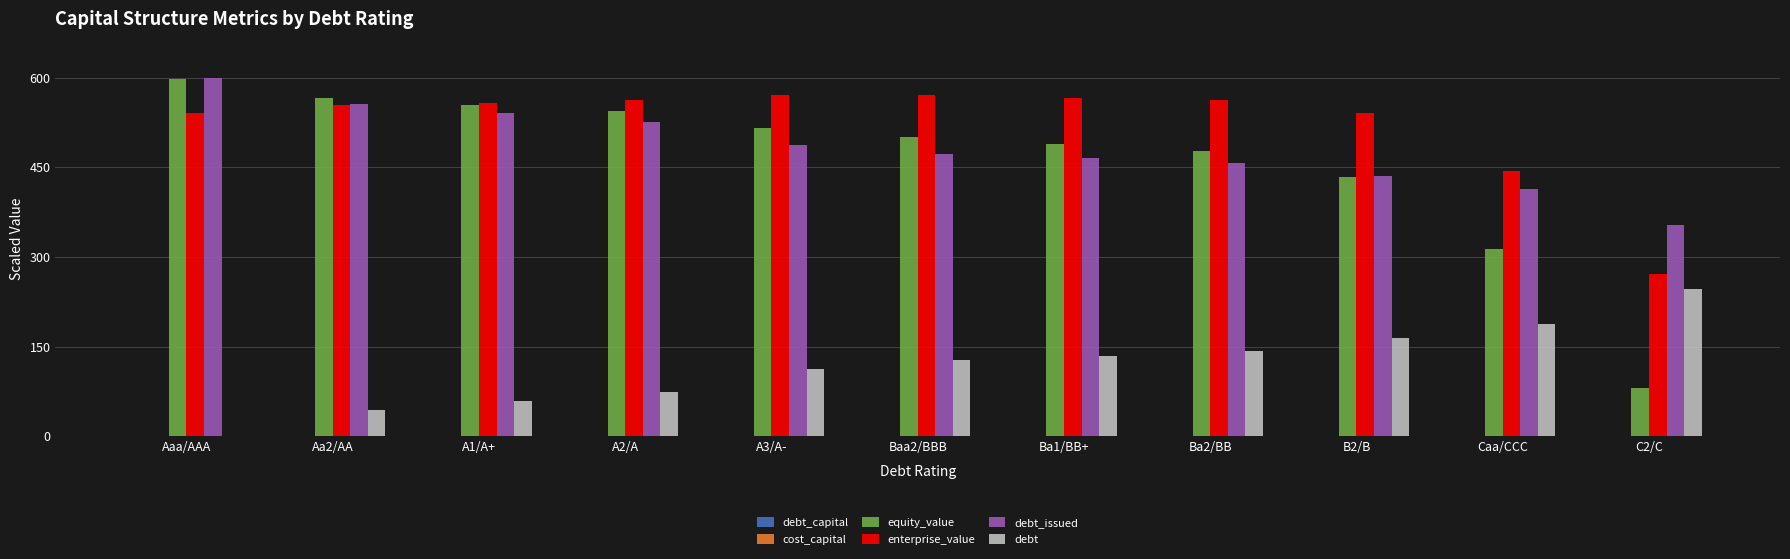

Is the value of enterprise_value at Aaa/AAA greater than the value of debt_issued at Caa/CCC?

Yes